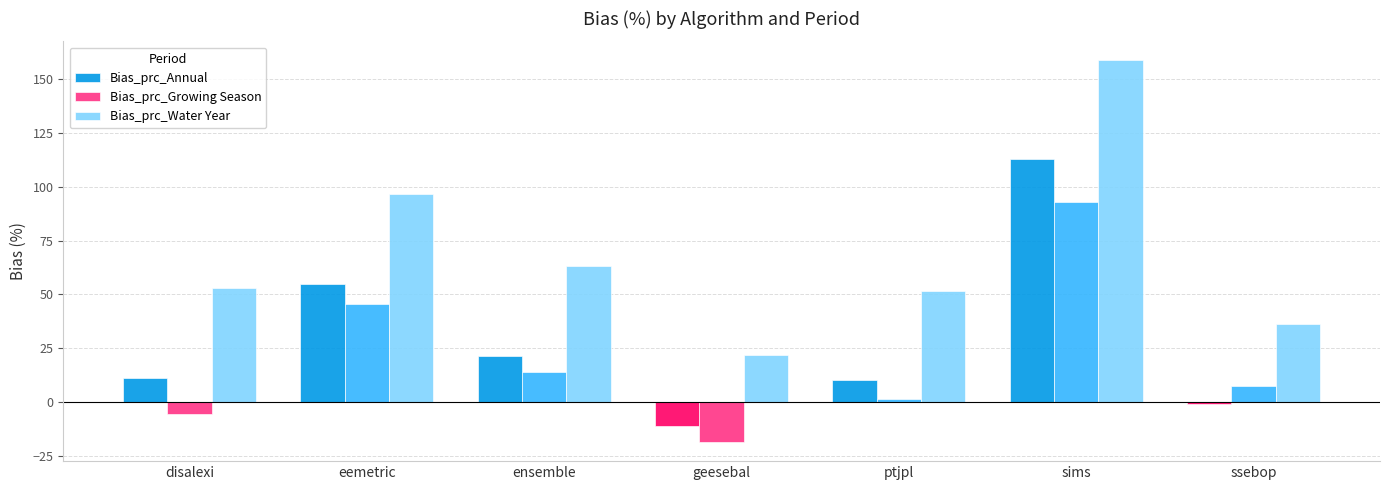

Is the value of Bias_prc_Annual at ptjpl greater than the value of Bias_prc_Growing Season at geesebal?

Yes